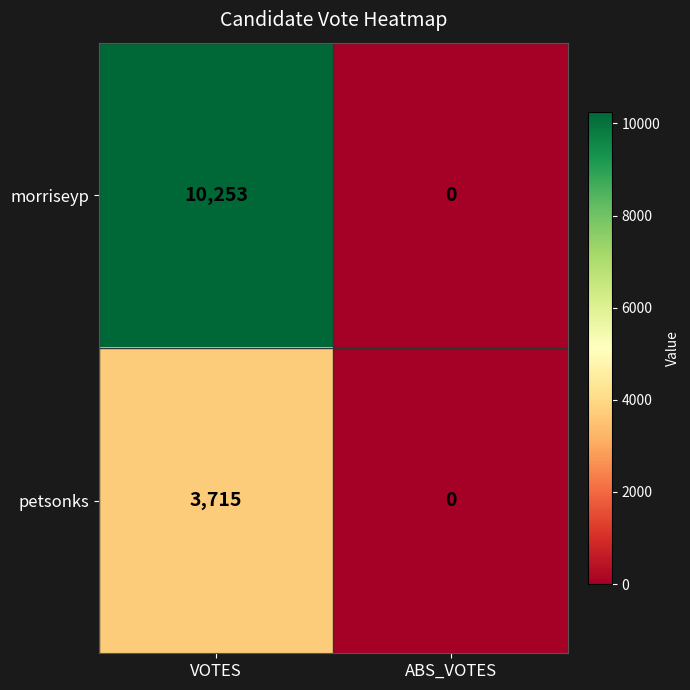

How many series are shown in this chart?

2